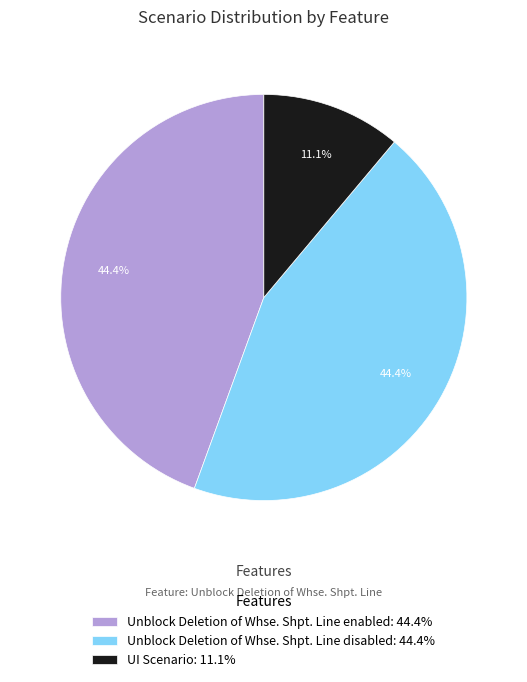

What percentage is the Unblock Deletion of Whse. Shpt. Line enabled slice, to the nearest percent?

44%